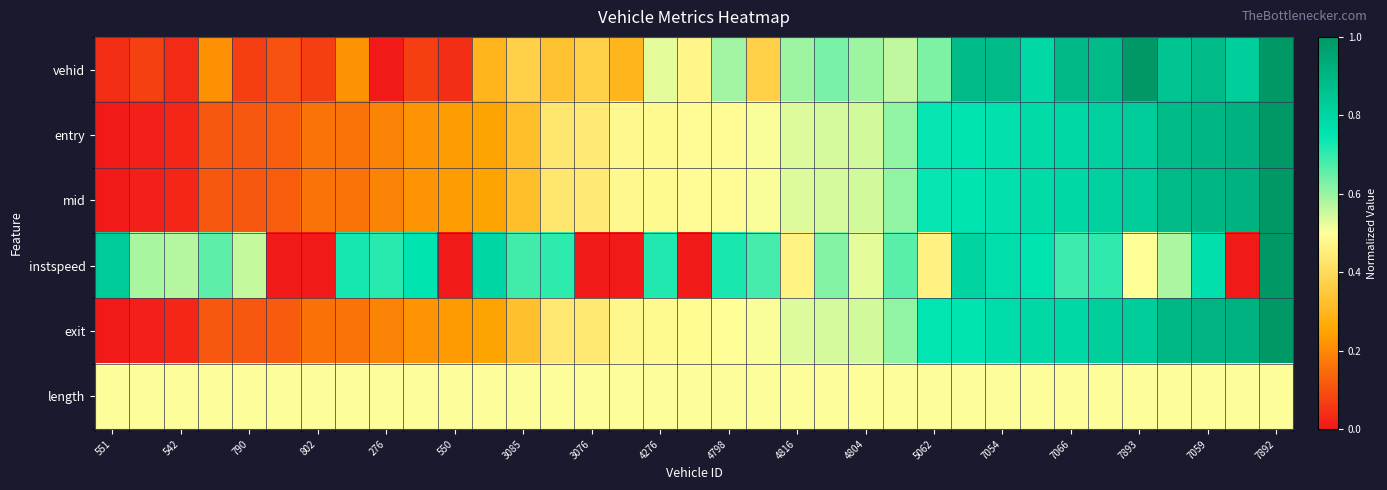

How many categories are shown in the chart?

35